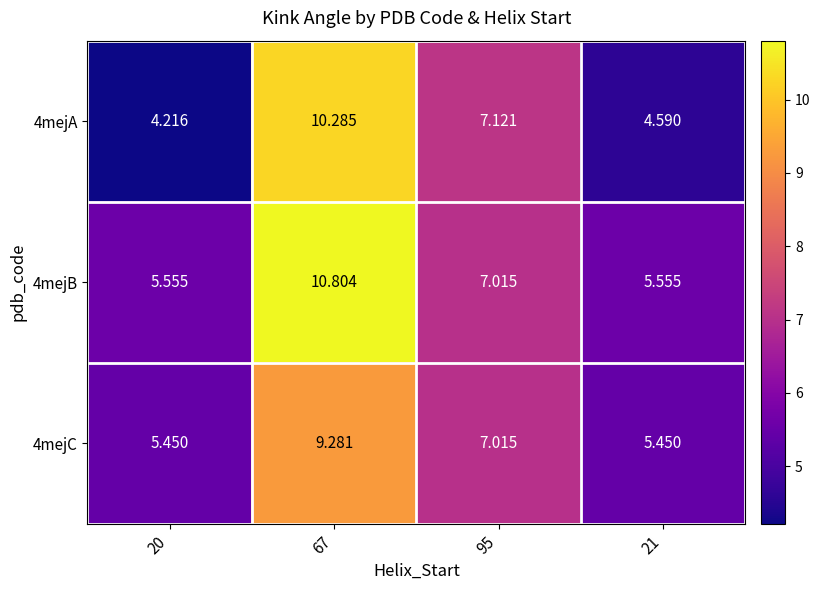

At how many categories does at least one series exceed 9?

1